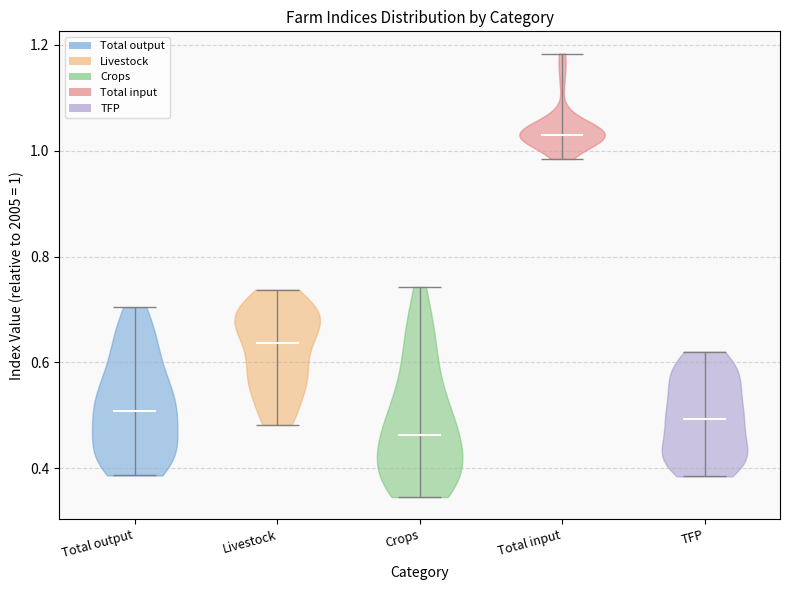

Reading left to right, read every violin against the y-axis: where its median line is, and the lowest and highest points it reaches. The values are not printed on the chart, so give them approximately, as read against the axis.

Total output: median line 0.50, lowest point 0.38, highest point 0.70
Livestock: median line 0.64, lowest point 0.48, highest point 0.74
Crops: median line 0.46, lowest point 0.34, highest point 0.74
Total input: median line 1.02, lowest point 0.98, highest point 1.18
TFP: median line 0.50, lowest point 0.38, highest point 0.62